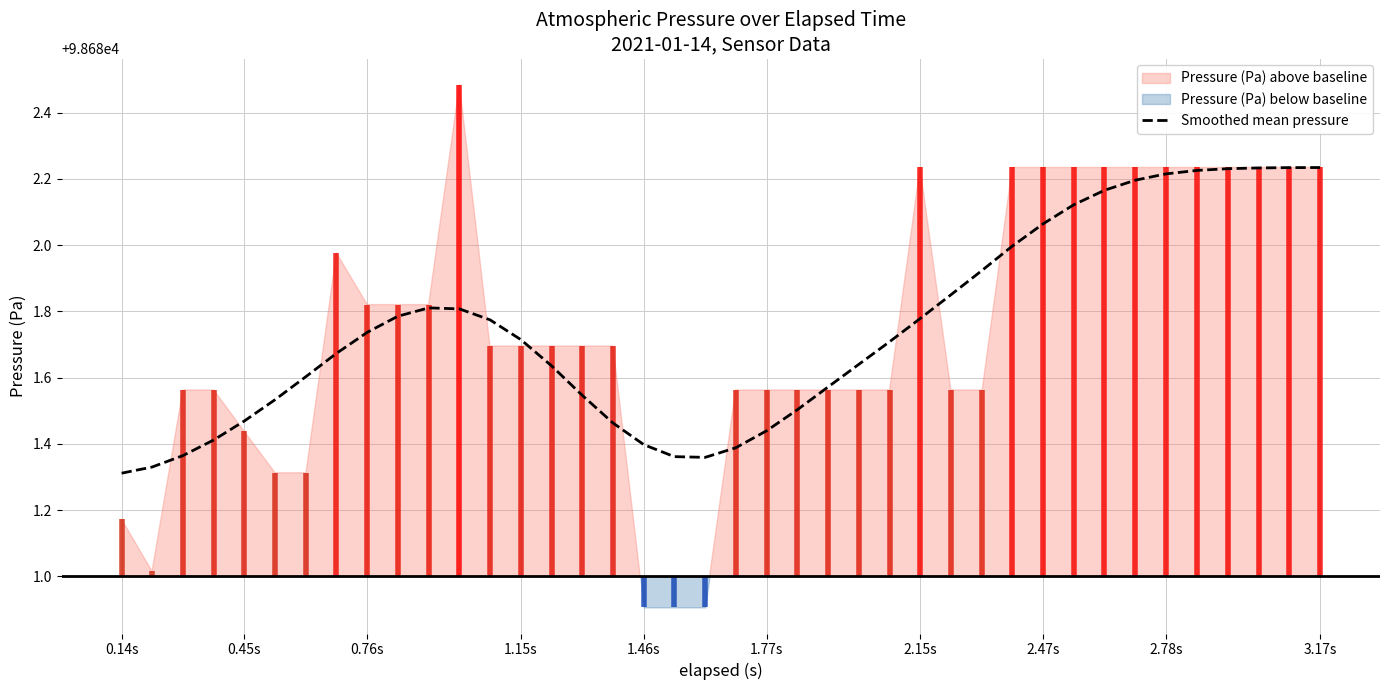

How many lines are shown in the chart?

1